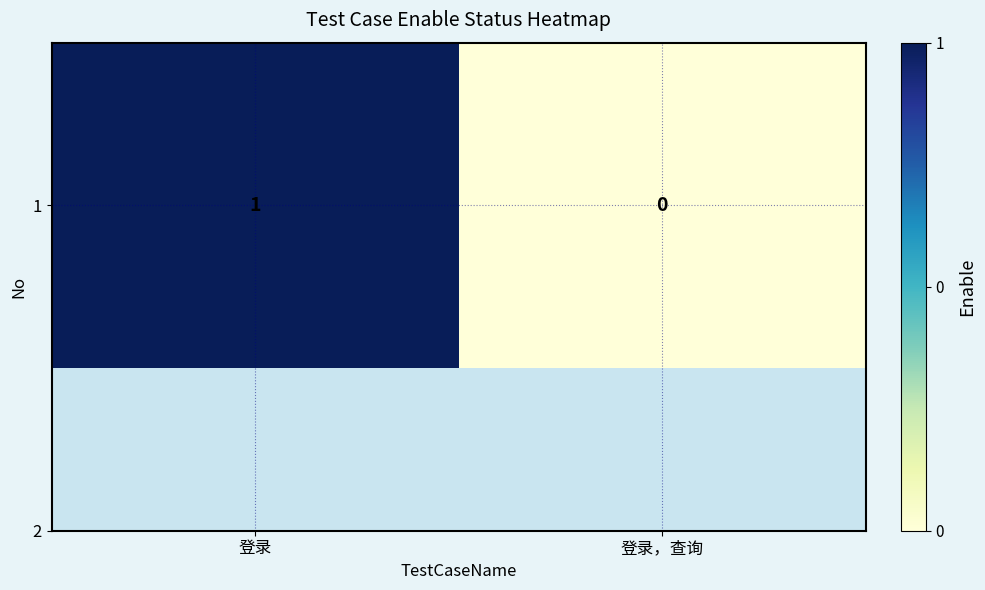

Which has a higher value, 登录，查询 or 登录?

登录